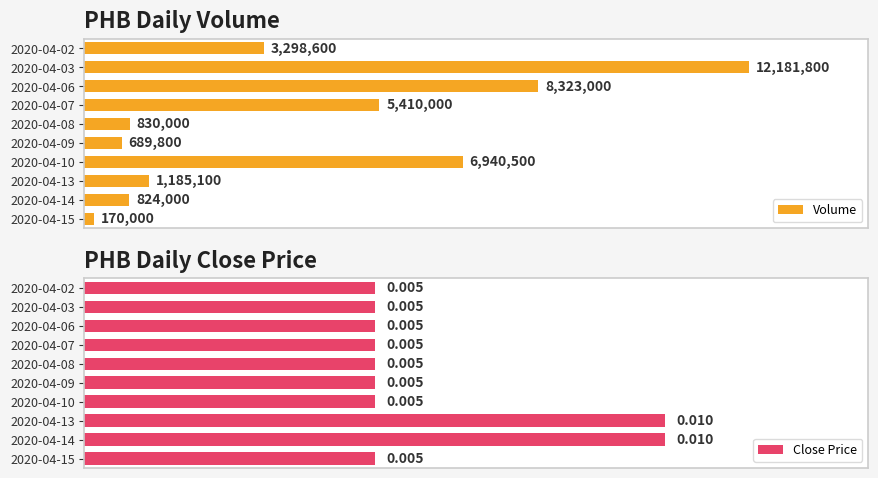

Is the value of Volume at 9 greater than the value of Close Price at 8?

Yes